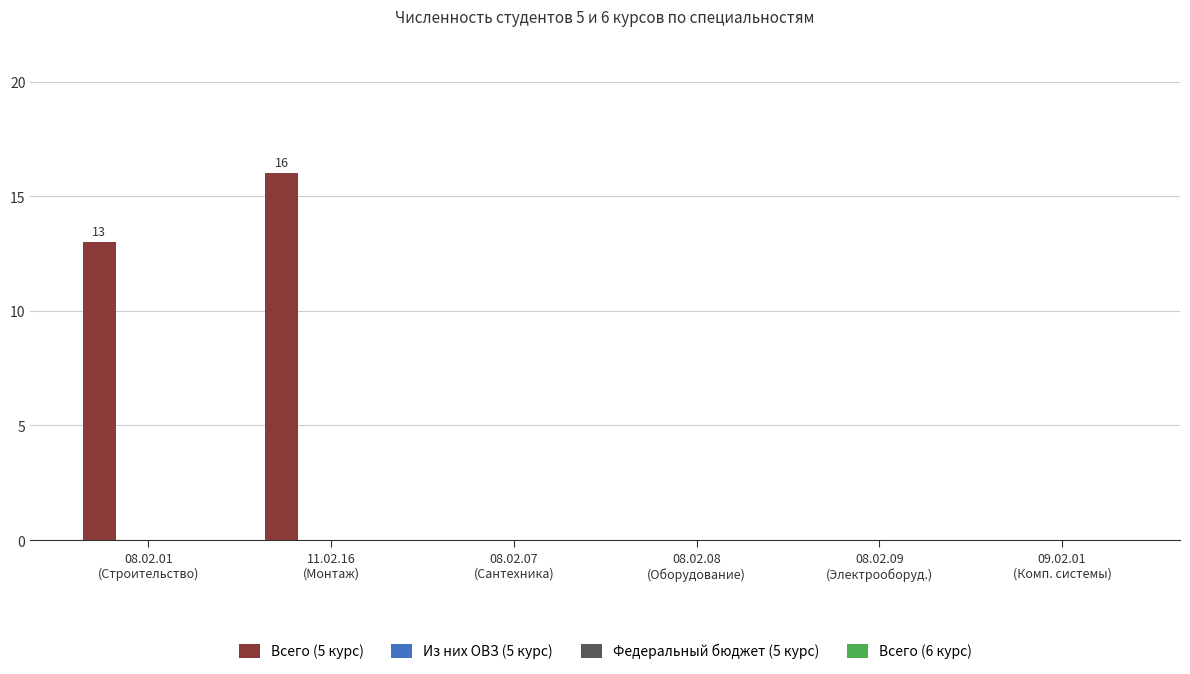

What is the sum of all values?

29